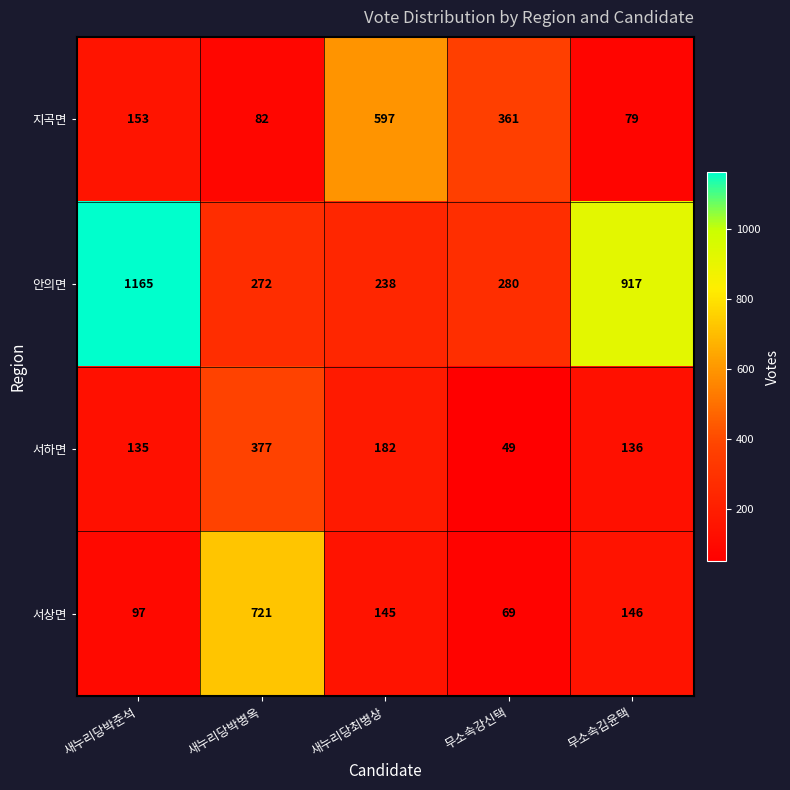

Between 새누리당최병상 and 무소속강신택, which series saw the biggest shift?

지곡면